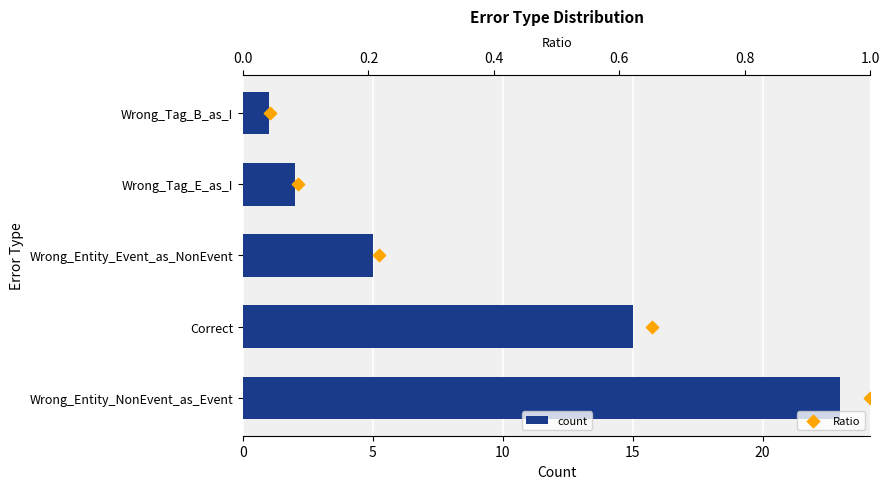

What is the total value across all series at 15?

5